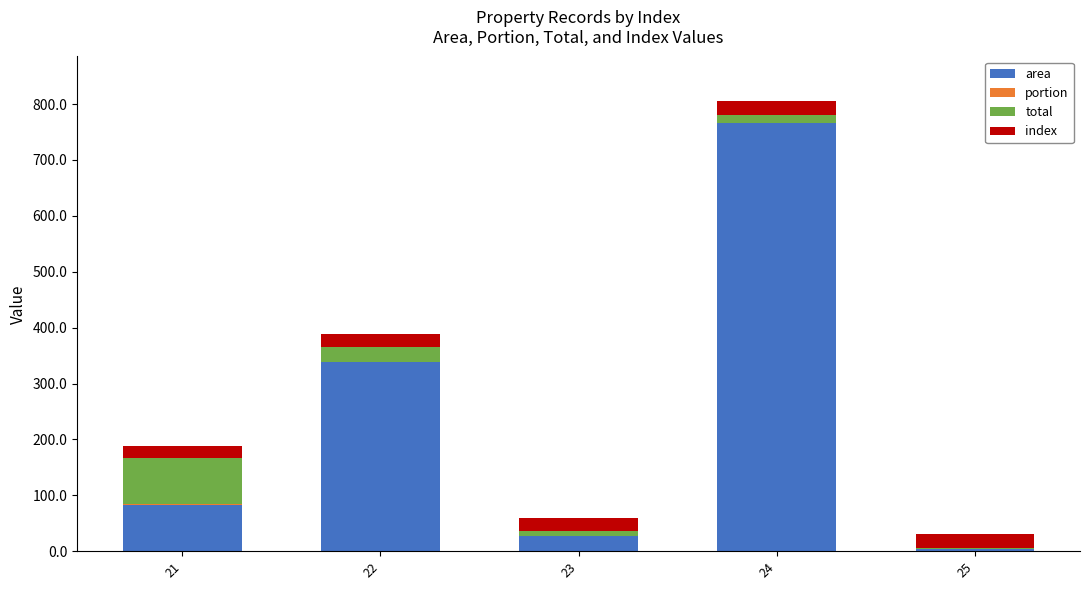

At which category is the sum across all series the highest?

24